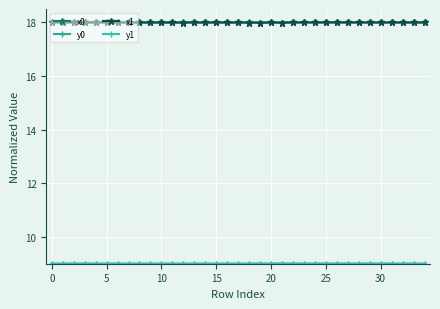

Which series has the largest total across all categories?

x0